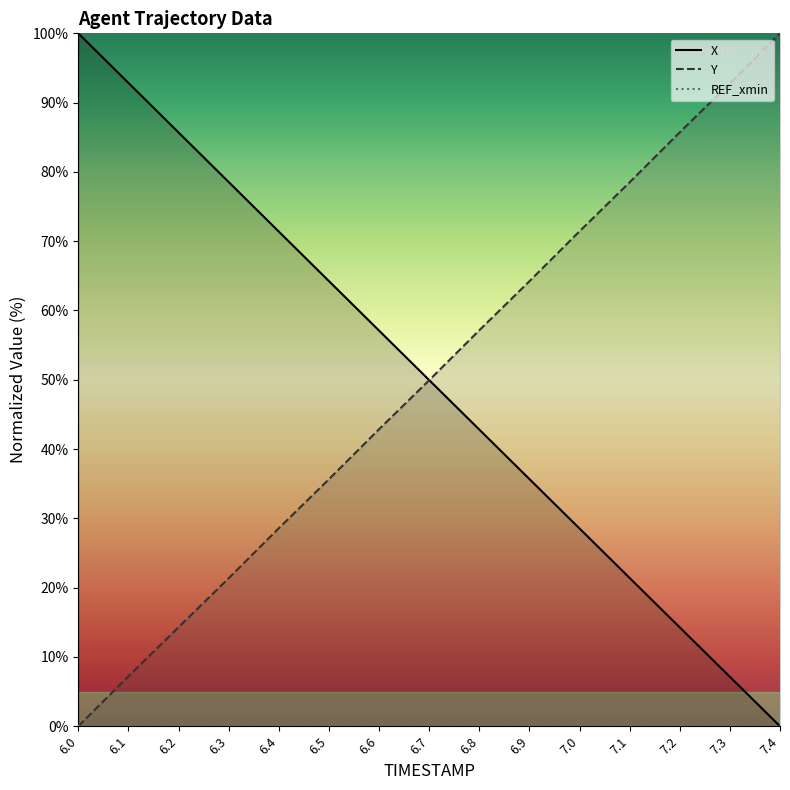

What is the sum of the X values at 7.0 and 6.0?

128.5